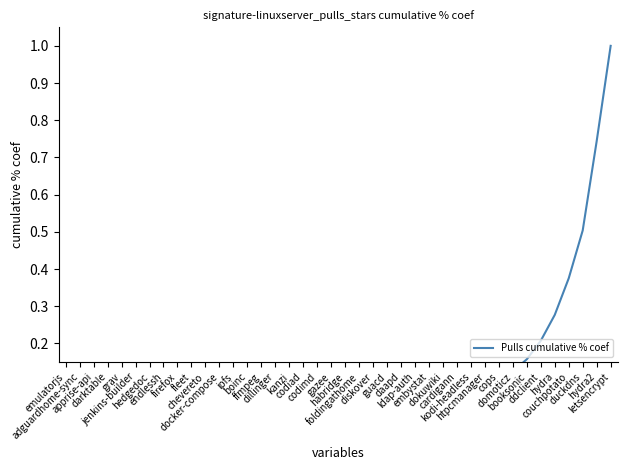

Reading left to right, extract all data points from this chart.

emulatorjs=0.0	adguardhome-sync=0.0	apprise-api=0.0	darktable=0.0	grav=0.0	jenkins-builder=0.0	hedgedoc=0.0	endlessh=0.0	firefox=0.0	fleet=0.0	chevereto=0.0	docker-compose=0.0	ipfs=0.0	boinc=0.0	ffmpeg=0.0	dillinger=0.0	kanzi=0.0	codiad=0.0	codimd=0.0	gazee=0.0	habridge=0.0	foldingathome=0.0	diskover=0.0	guacd=0.0	daapd=0.0	ldap-auth=0.0	embystat=0.0	dokuwiki=0.1	cardigann=0.1	kodi-headless=0.1	htpcmanager=0.1	cops=0.1	domoticz=0.1	booksonic=0.2	ddclient=0.2	hydra=0.3	couchpotato=0.4	duckdns=0.5	hydra2=0.7	letsencrypt=1.0